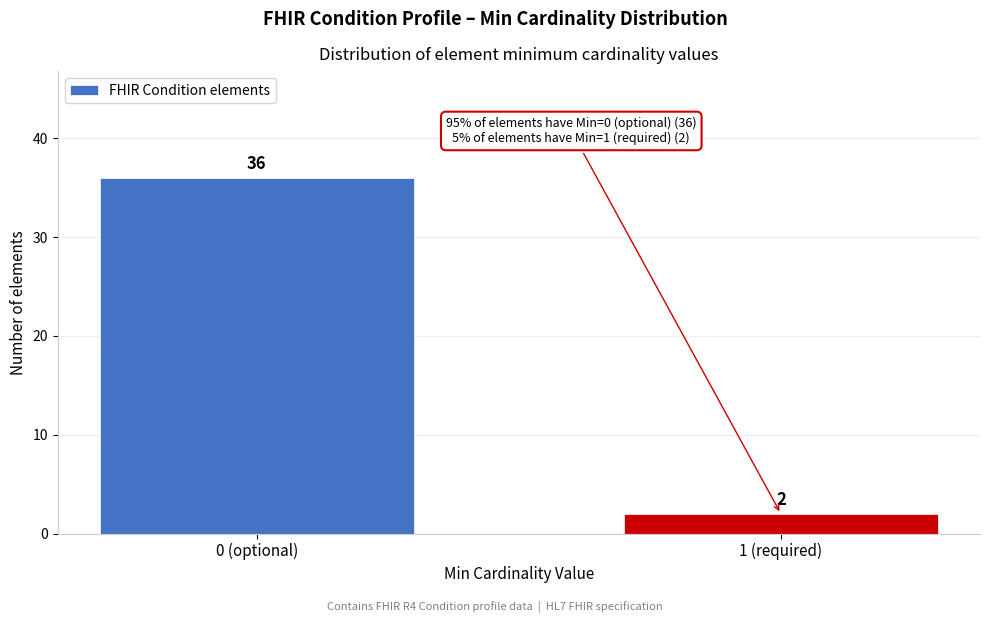

Reading left to right, list all the values displayed in this chart.

0 (optional)=36	1 (required)=2